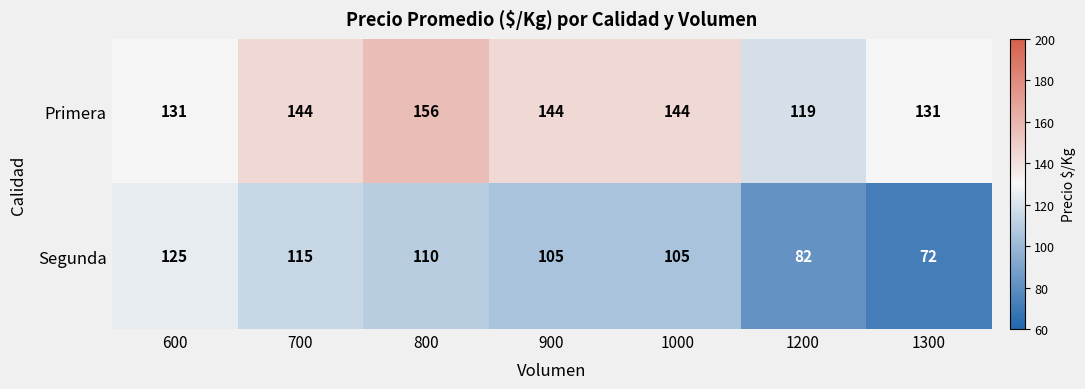

Which series has the widest spread of values?

Segunda